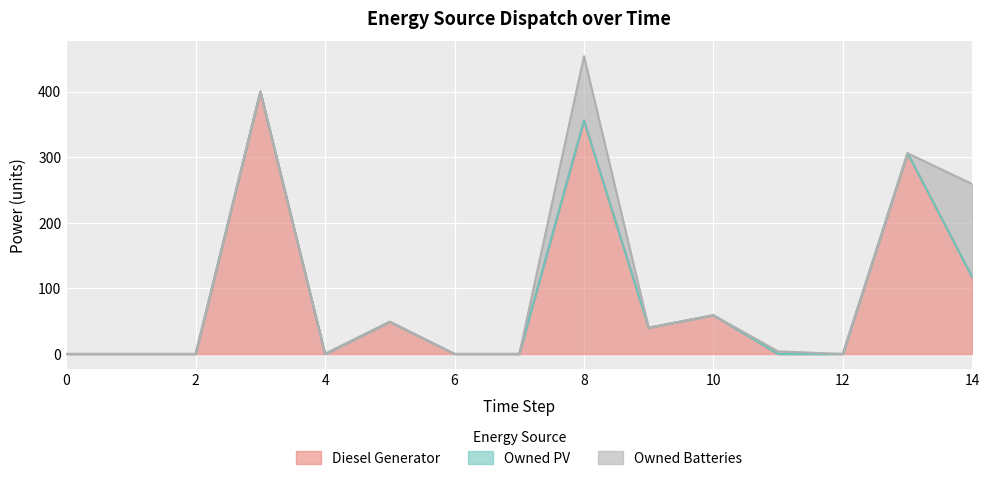

Reading left to right, transcribe all the data shown in this chart.

Diesel Generator: 0	0	0	400	0	49	0	0	356	40	59	0	0	306	117
Owned PV: 0	0	0	0	0	0	0	0	0	0	0	0	0	0	0
Owned Batteries: 0	0	0	0	0	0	0	0	98	0	0	4	0	0	142